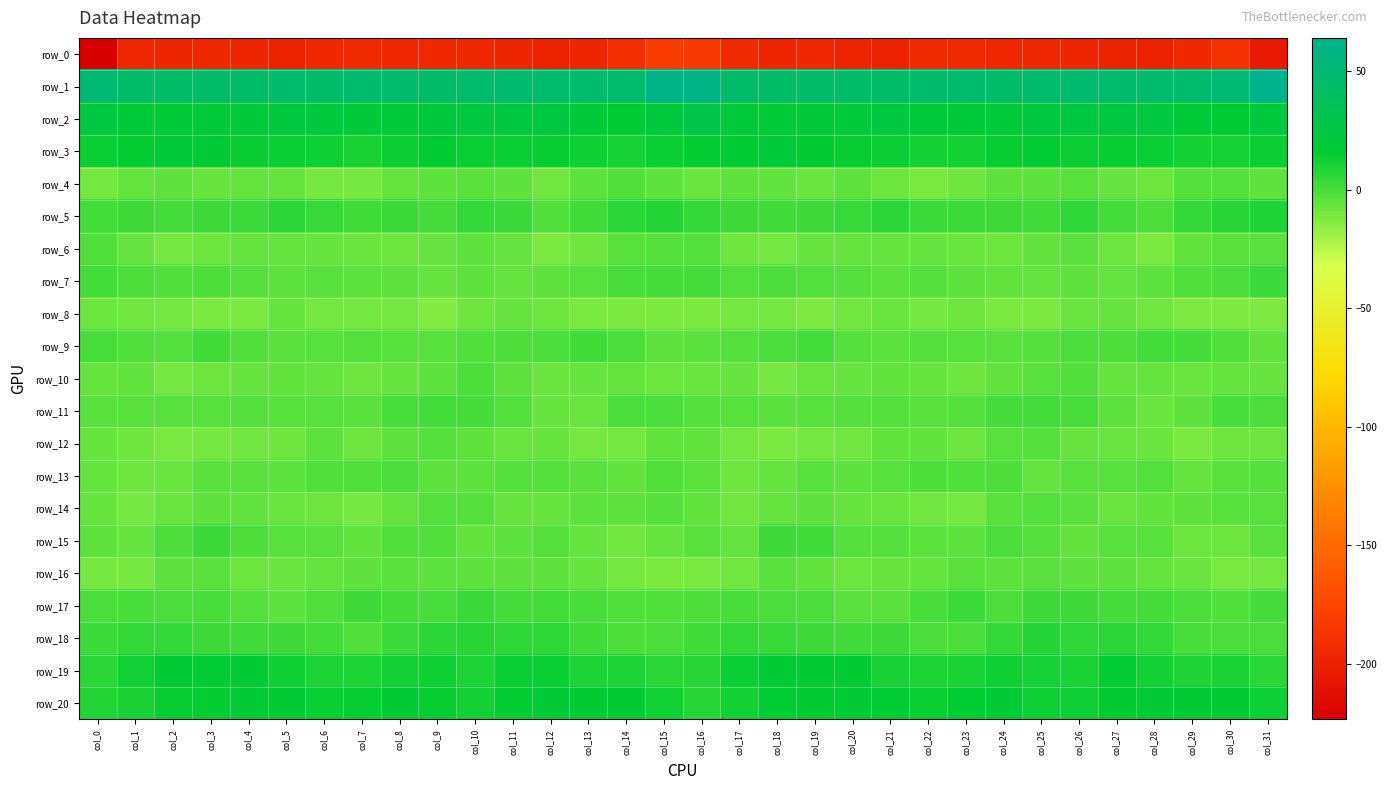

What is the difference between the row_4 values at col_4 and col_25?

2.0